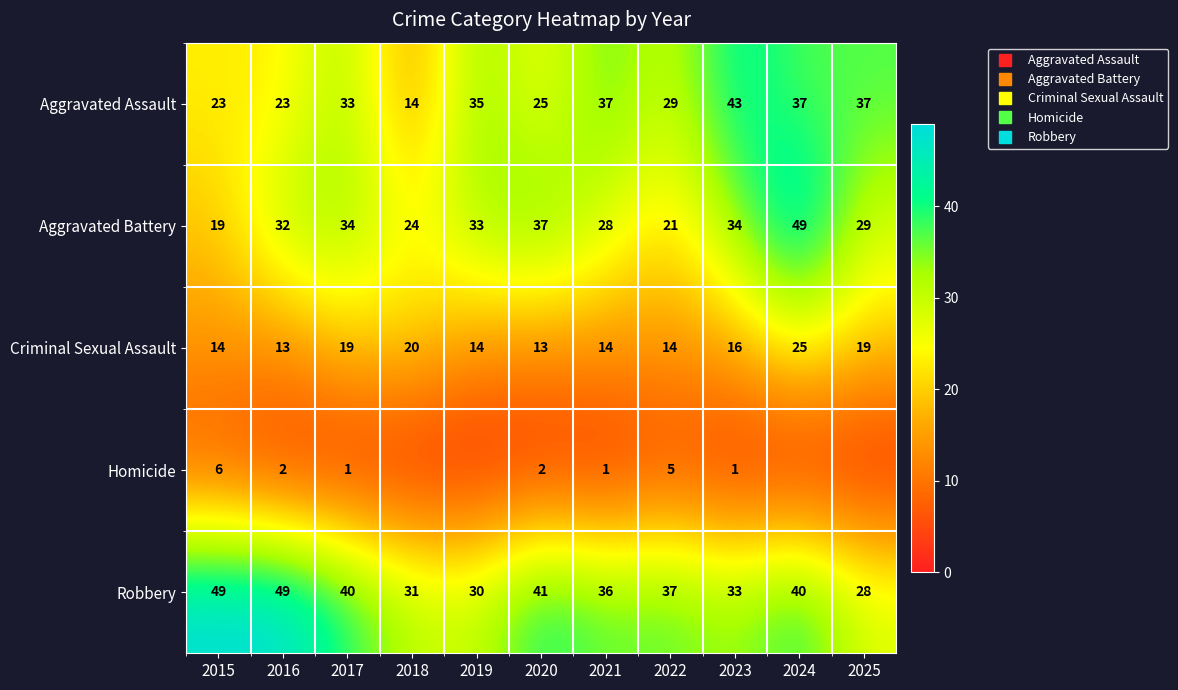

Is it true that Aggravated Assault equals 29 at 2022?

True